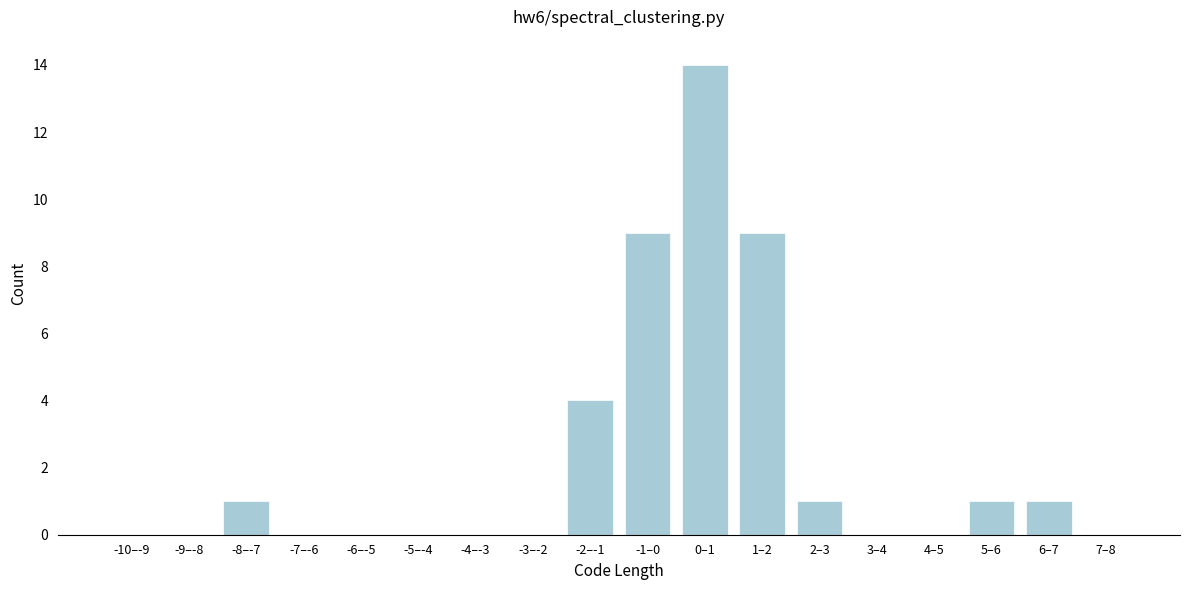

Reading left to right, what are all the values shown in this chart?

-10–-9=0	-9–-8=0	-8–-7=1	-7–-6=0	-6–-5=0	-5–-4=0	-4–-3=0	-3–-2=0	-2–-1=4	-1–0=9	0–1=14	1–2=9	2–3=1	3–4=0	4–5=0	5–6=1	6–7=1	7–8=0